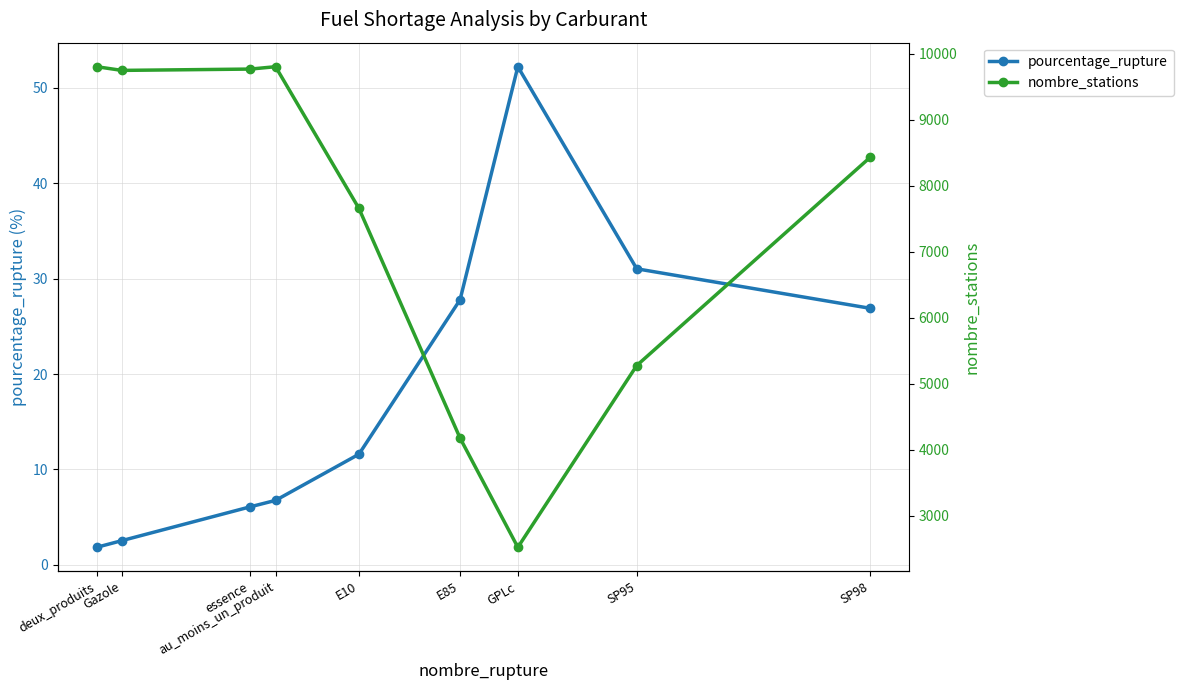

True or false: nombre_stations and pourcentage_rupture intersect in this chart.

False